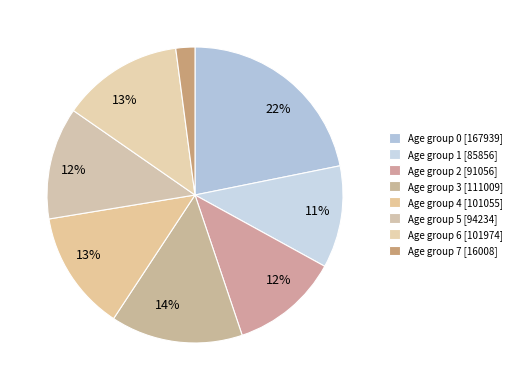

How many segments does this pie chart have?

8